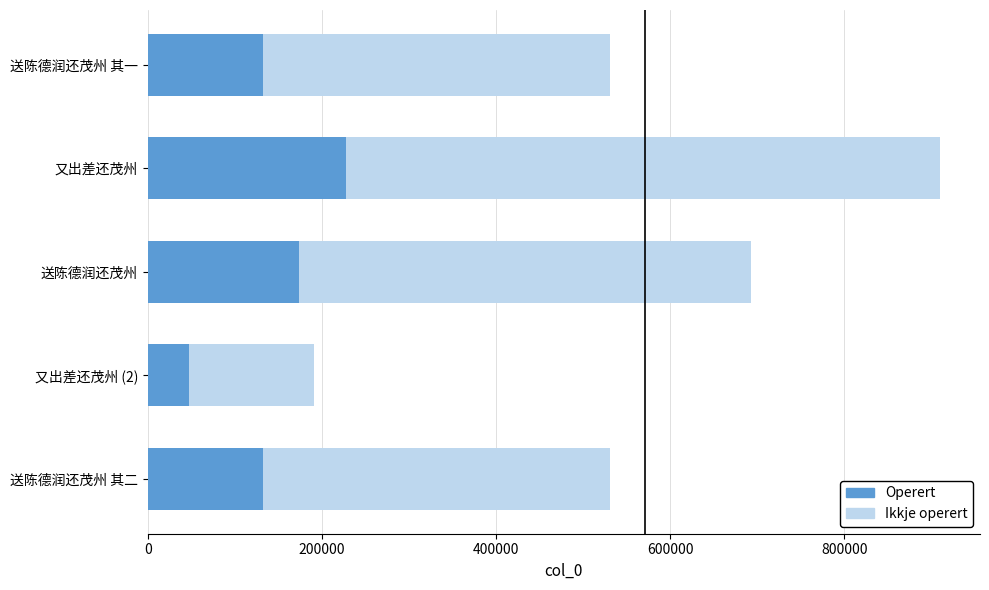

Count the number of categories in the chart.

5